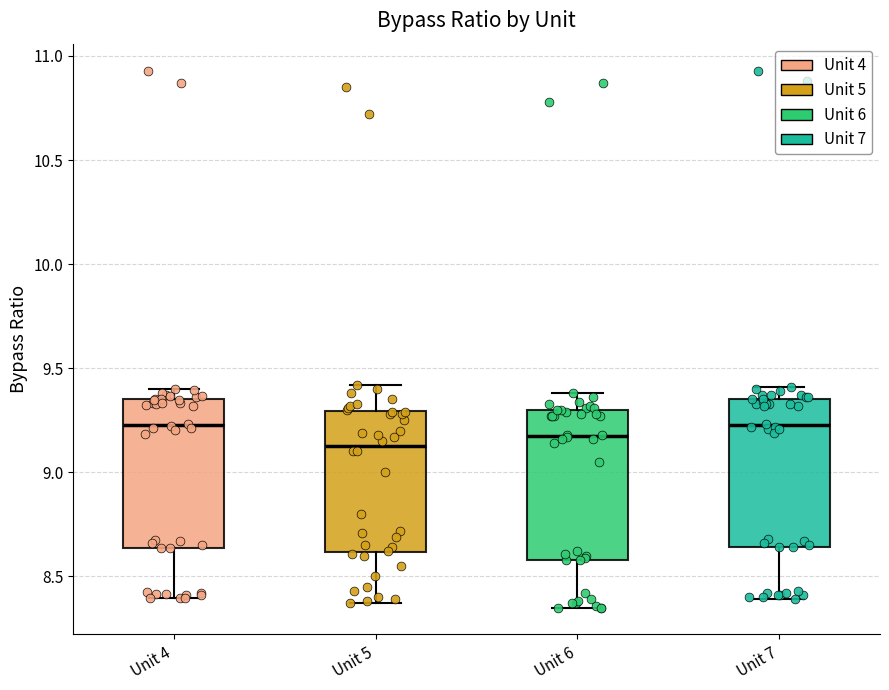

Reading left to right, read every box against the y-axis: the position of its median line, the range the box covers, and the ends of its whiskers. The values are not printed on the chart, so give them approximately, as read against the axis.

Unit 4: median 9.25, box 8.65 to 9.35, whiskers 8.40 to 9.40
Unit 5: median 9.15, box 8.60 to 9.30, whiskers 8.35 to 9.40
Unit 6: median 9.20, box 8.60 to 9.30, whiskers 8.35 to 9.40
Unit 7: median 9.25, box 8.65 to 9.35, whiskers 8.40 to 9.40